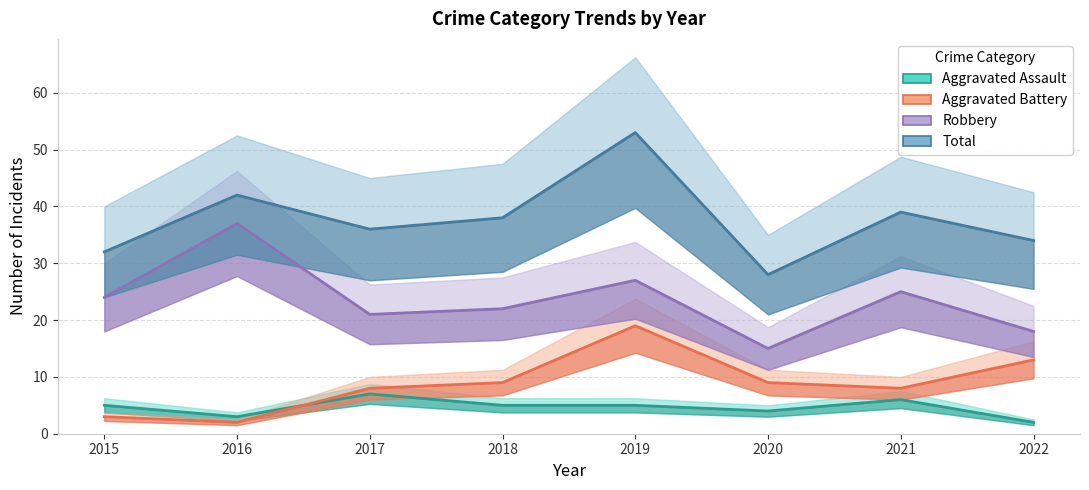

True or false: Aggravated Assault has a value of 5 at 2018.

True